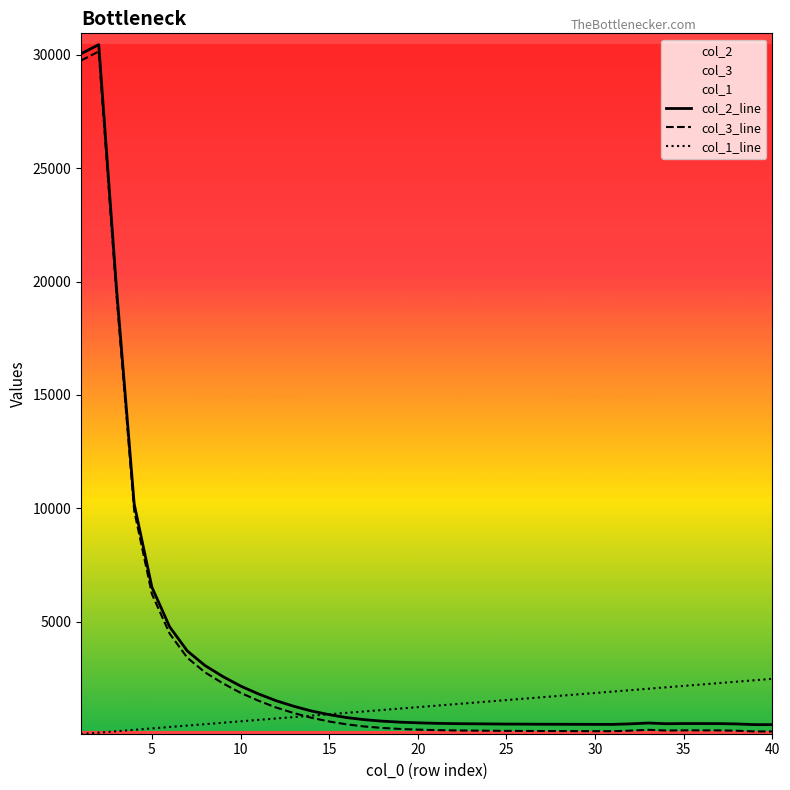

What is the spread (max minus min) of values at 15?

319.5